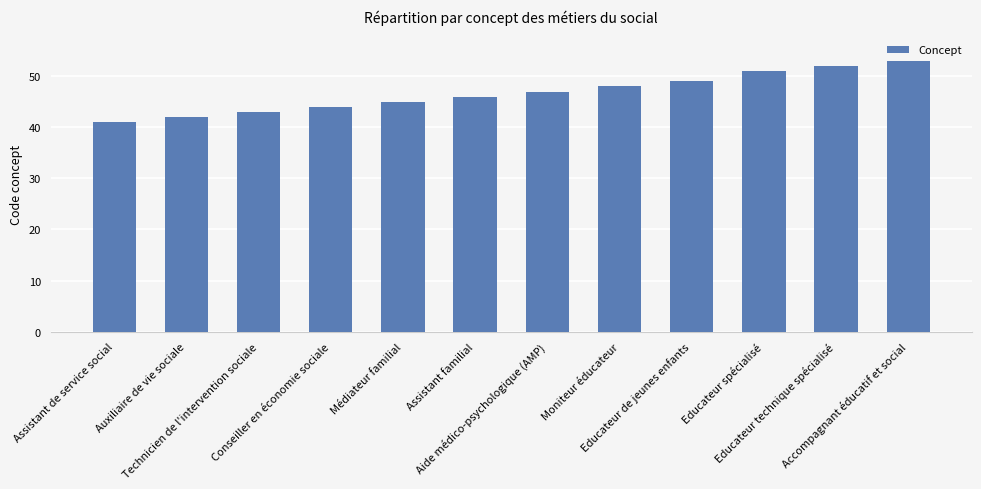

What is the smallest value displayed?

41